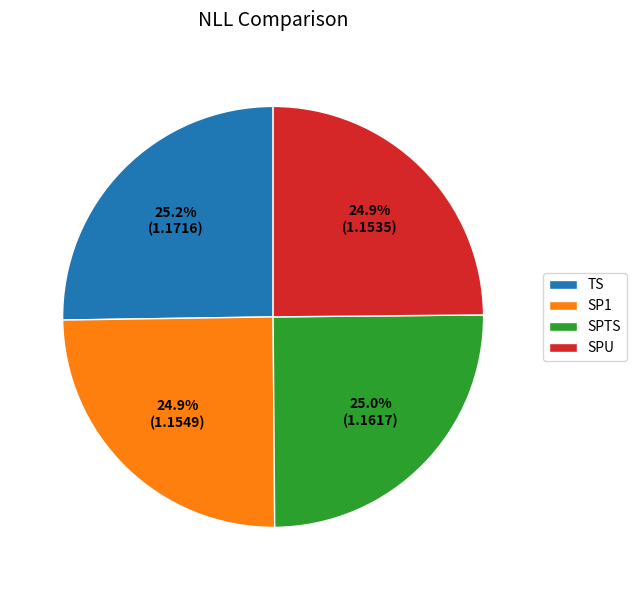

To the nearest percent, what portion does SP1 represent?

25%